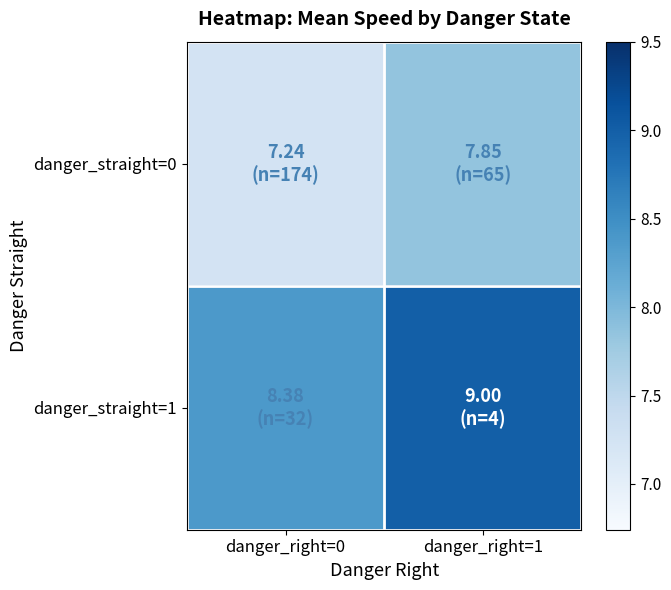

What is the maximum value shown in the chart?

9.0